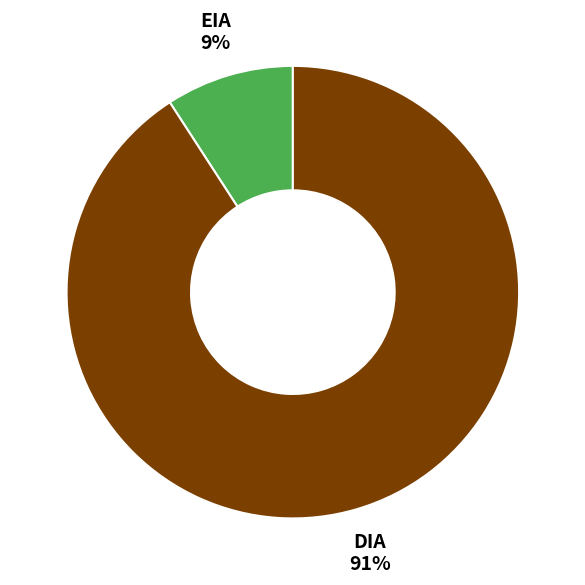

Between DIA and EIA, which is larger?

DIA